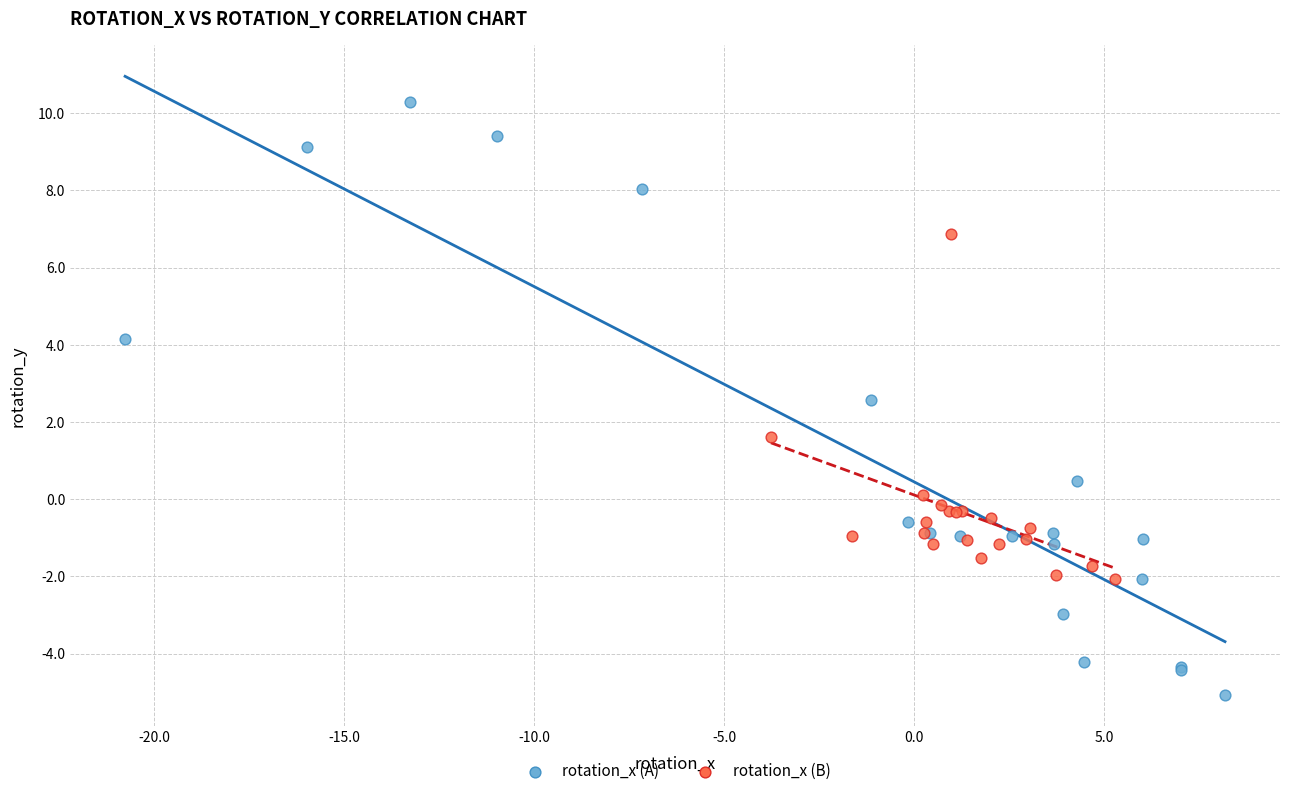

What are all the series names shown in the legend?

rotation_x (A), rotation_x (B)